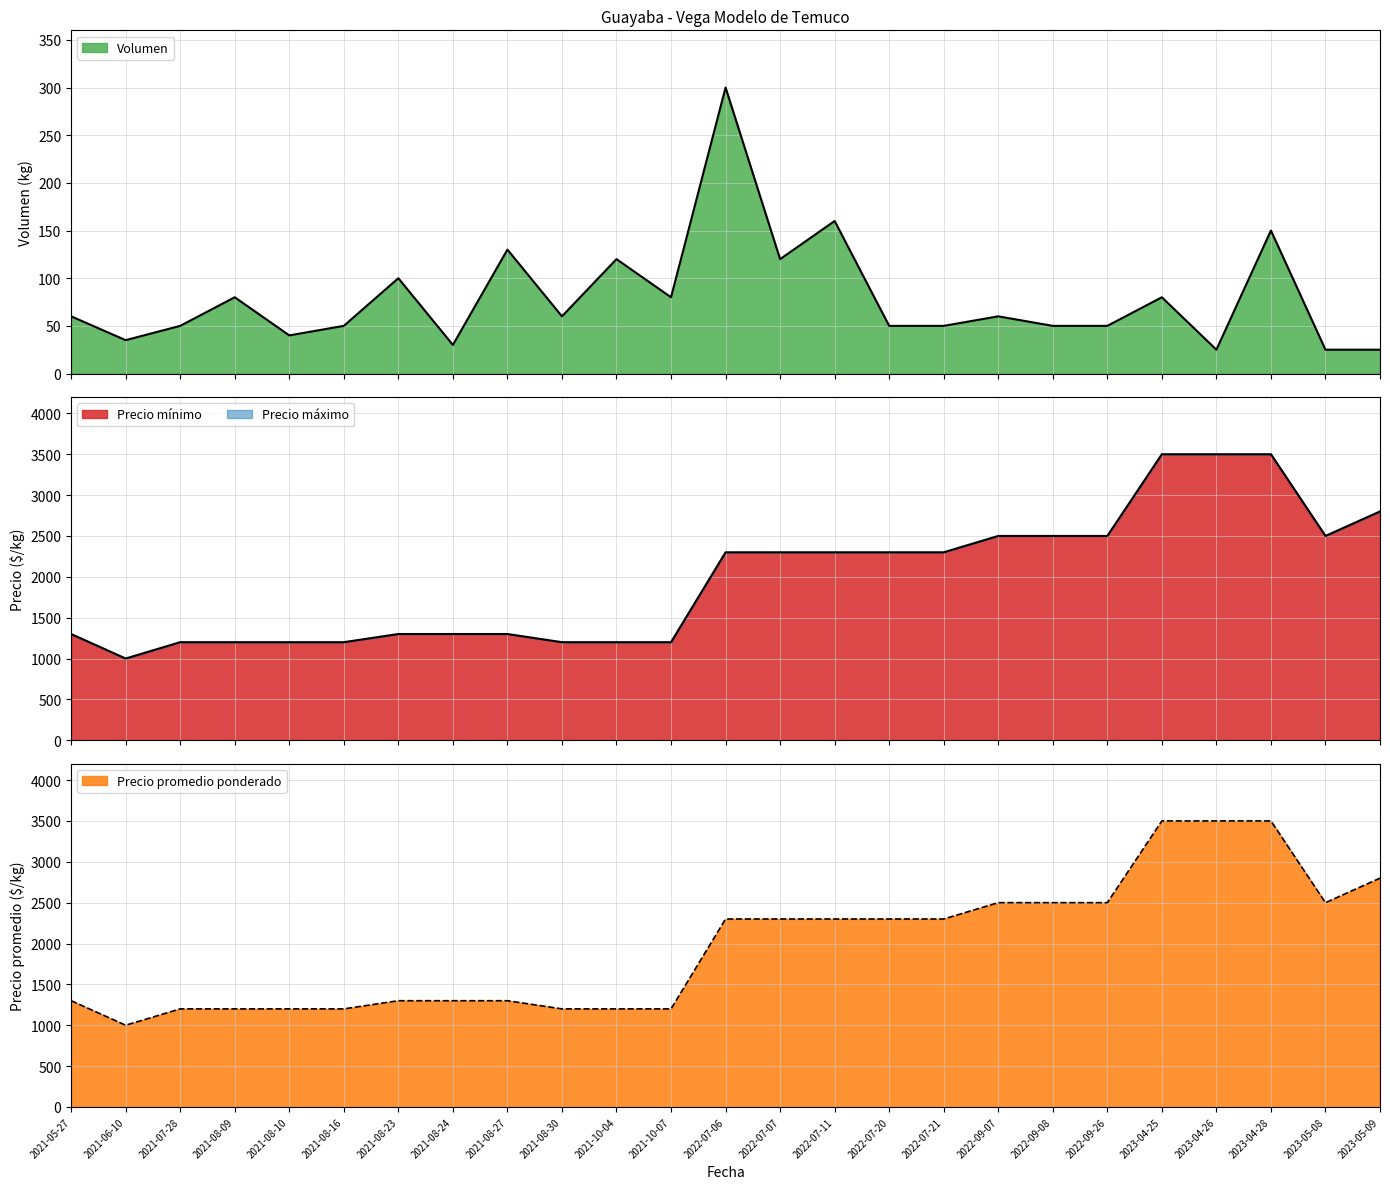

Reading left to right, list all the values displayed in this chart.

Volumen: 2021-05-27=60	2021-06-10=35	2021-07-28=50	2021-08-09=80	2021-08-10=40	2021-08-16=50	2021-08-23=100	2021-08-24=30	2021-08-27=130	2021-08-30=60	2021-10-04=120	2021-10-07=80	2022-07-06=300	2022-07-07=120	2022-07-11=160	2022-07-20=50	2022-07-21=50	2022-09-07=60	2022-09-08=50	2022-09-26=50	2023-04-25=80	2023-04-26=25	2023-04-28=150	2023-05-08=25	2023-05-09=25
Precio mínimo: 2021-05-27=1300	2021-06-10=1000	2021-07-28=1200	2021-08-09=1200	2021-08-10=1200	2021-08-16=1200	2021-08-23=1300	2021-08-24=1300	2021-08-27=1300	2021-08-30=1200	2021-10-04=1200	2021-10-07=1200	2022-07-06=2300	2022-07-07=2300	2022-07-11=2300	2022-07-20=2300	2022-07-21=2300	2022-09-07=2500	2022-09-08=2500	2022-09-26=2500	2023-04-25=3500	2023-04-26=3500	2023-04-28=3500	2023-05-08=2500	2023-05-09=2800
Precio máximo: 2021-05-27=1300	2021-06-10=1000	2021-07-28=1200	2021-08-09=1200	2021-08-10=1200	2021-08-16=1200	2021-08-23=1300	2021-08-24=1300	2021-08-27=1300	2021-08-30=1200	2021-10-04=1200	2021-10-07=1200	2022-07-06=2300	2022-07-07=2300	2022-07-11=2300	2022-07-20=2300	2022-07-21=2300	2022-09-07=2500	2022-09-08=2500	2022-09-26=2500	2023-04-25=3500	2023-04-26=3500	2023-04-28=3500	2023-05-08=2500	2023-05-09=2800